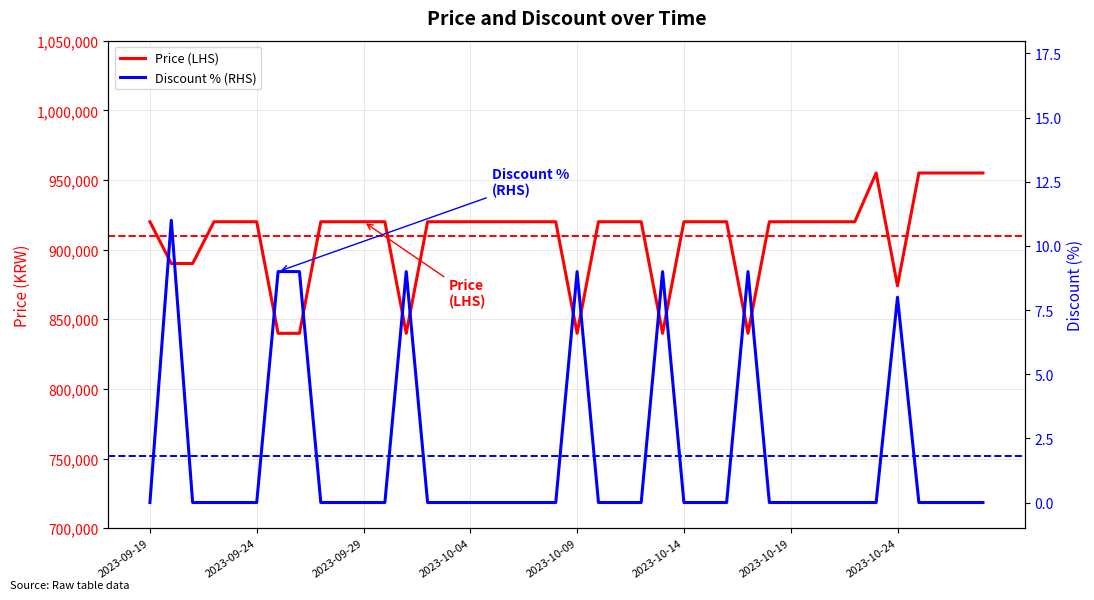

The value of Discount % (RHS) at 29 is 5. True or false?

False